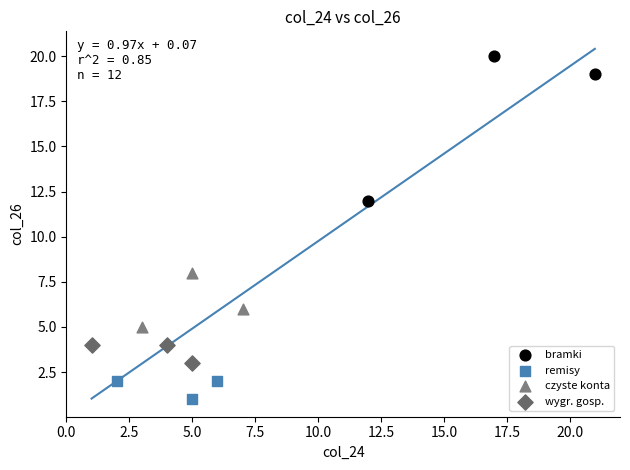

Which series reaches the minimum Y coordinate?

remisy